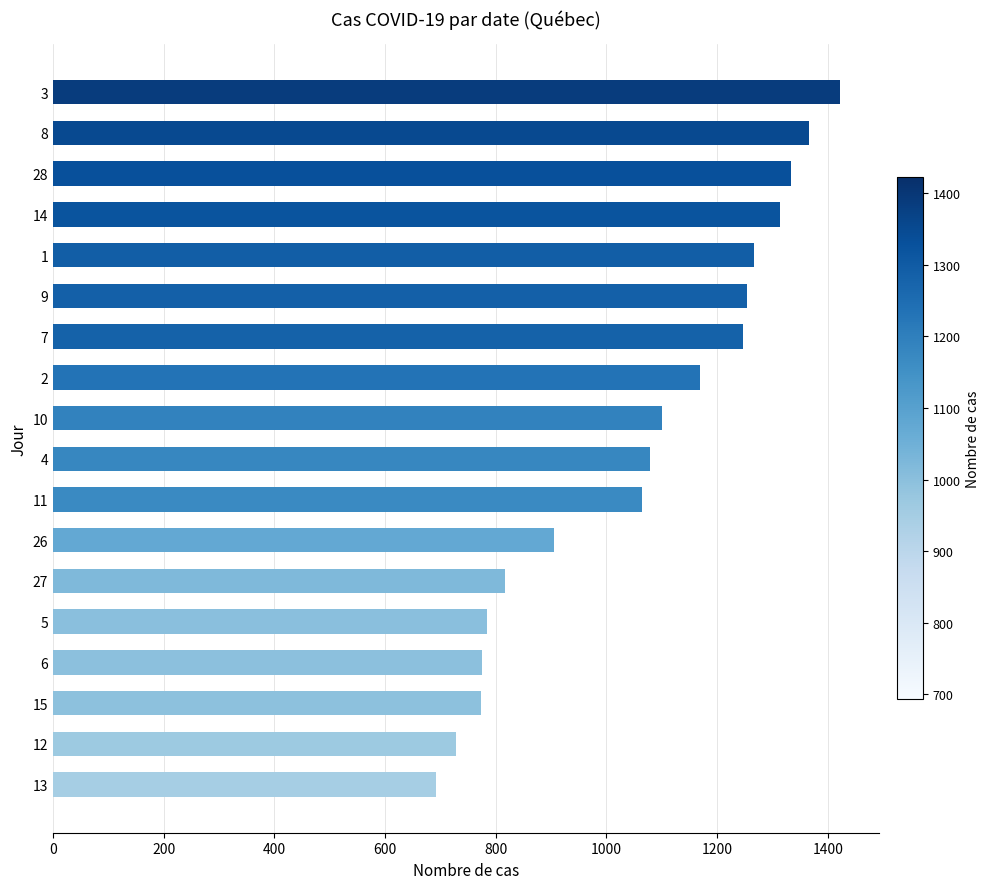

At which label is the value closest to 1057?

11